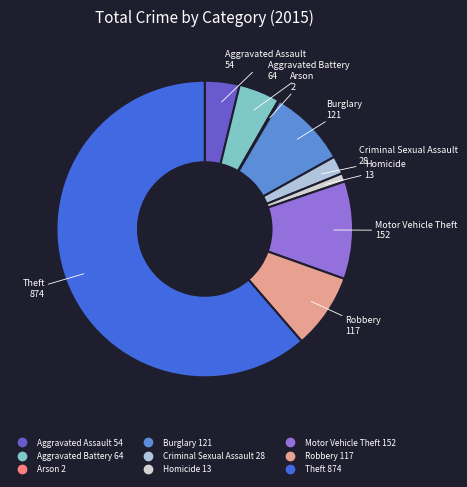

Which slice is the largest?

Theft